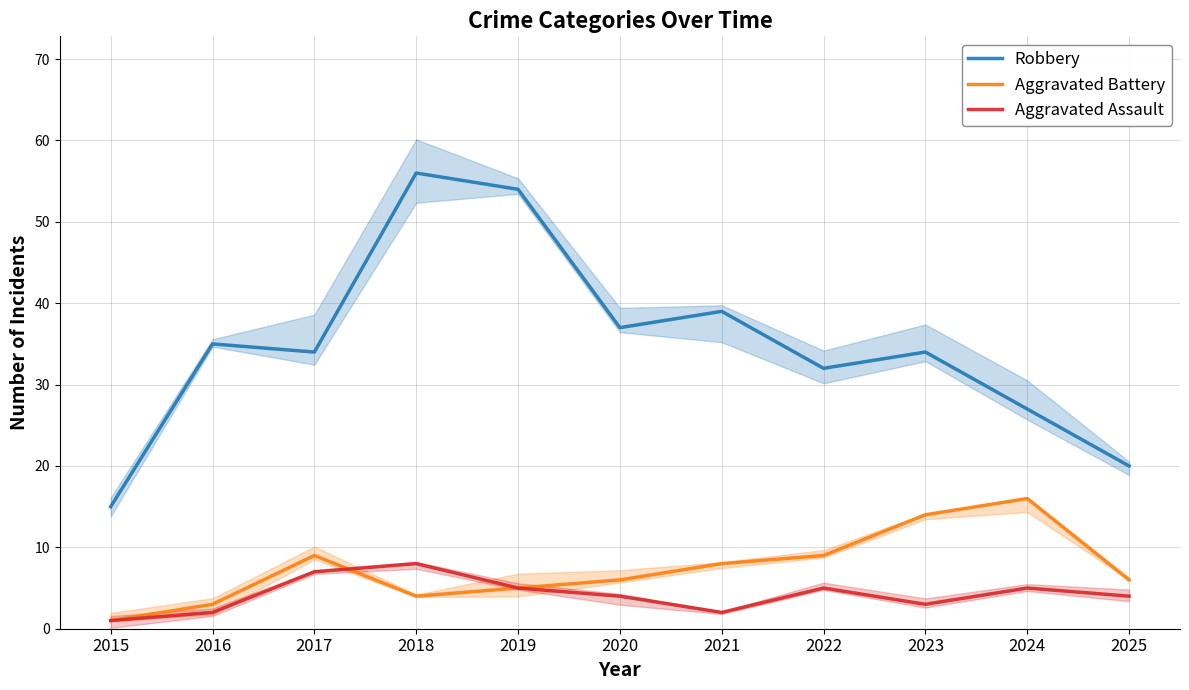

Reading right to left, what are all the values shown in this chart?

Robbery: 20	27	34	32	39	37	54	56	34	35	15
Aggravated Battery: 6	16	14	9	8	6	5	4	9	3	1
Aggravated Assault: 4	5	3	5	2	4	5	8	7	2	1